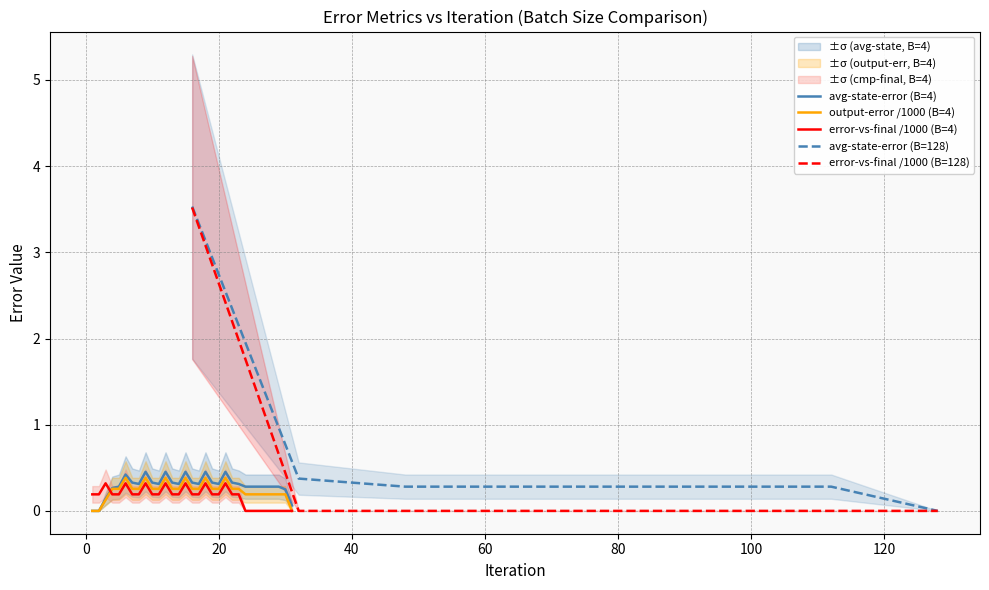

Does the chart have visible grid lines?

Yes